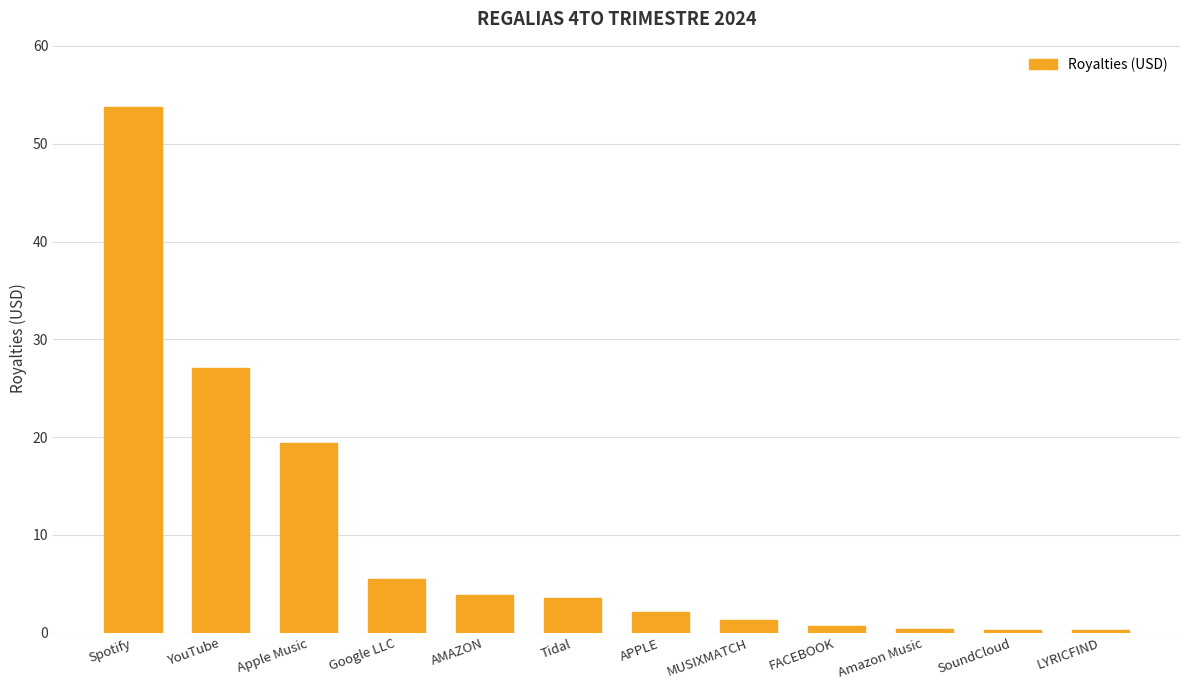

Where is the data nearest to the value 26?

YouTube